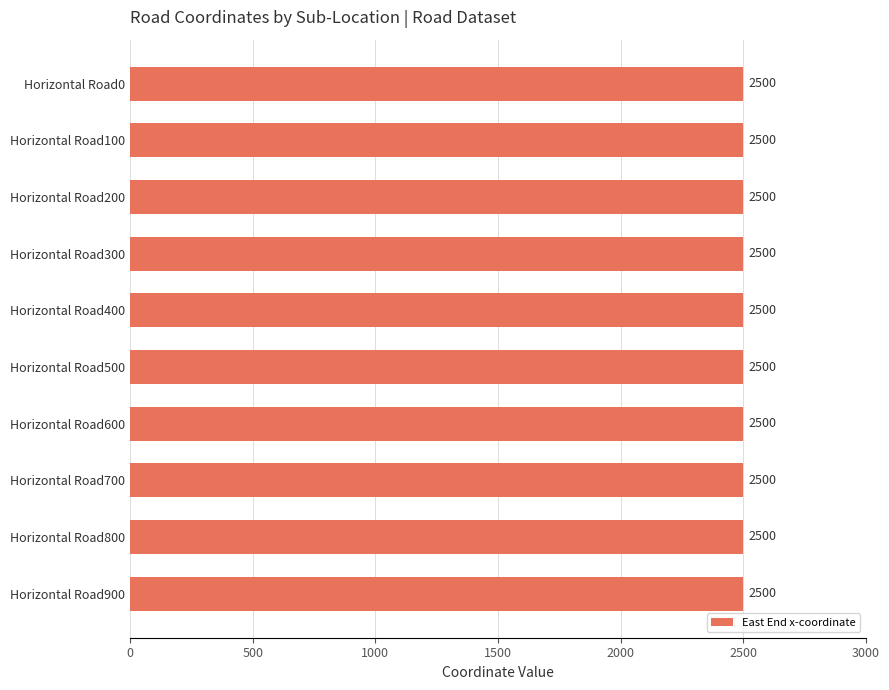

Is it true that x equals 807 at Horizontal Road200 East End?

False